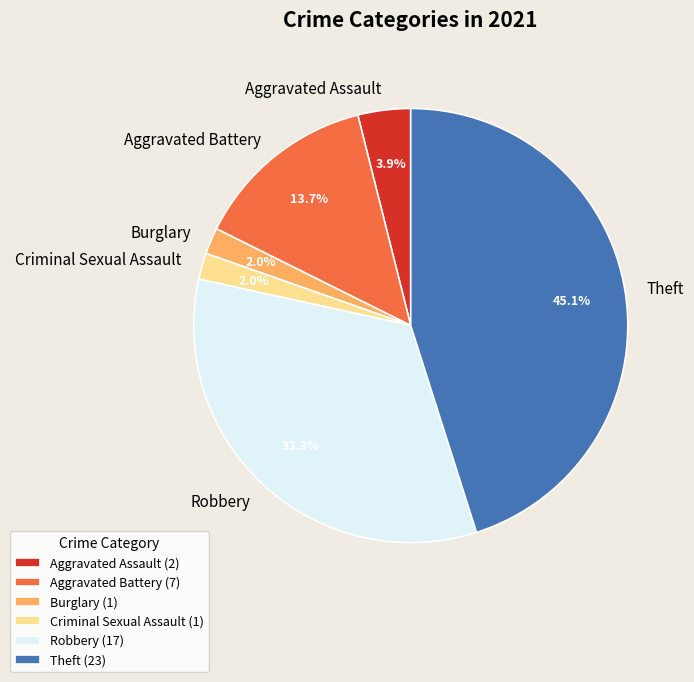

Combined, do Burglary and Aggravated Assault account for over 50%?

No